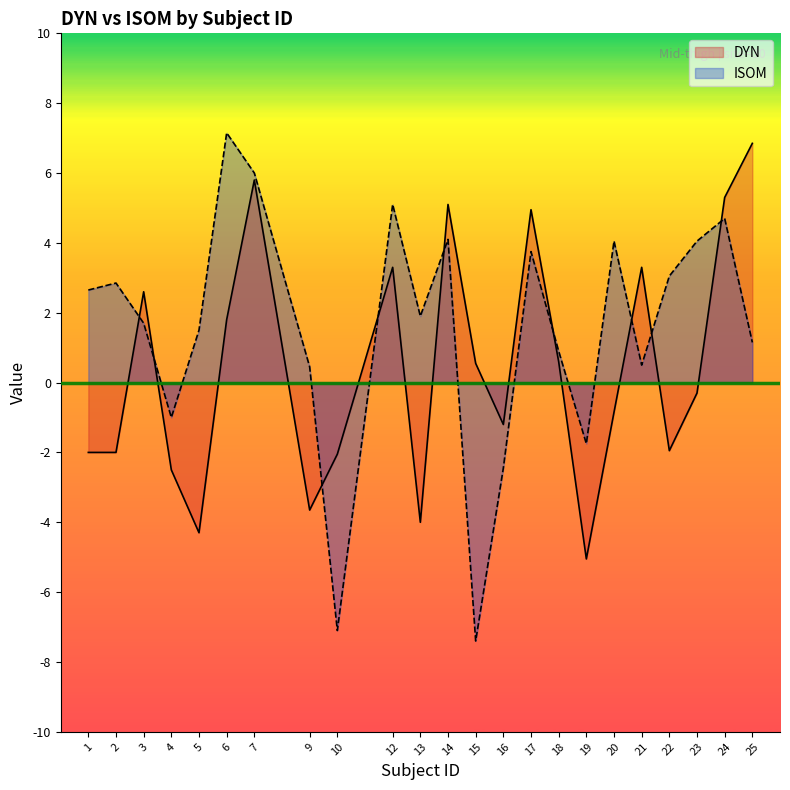

Where is the first local maximum for DYN?

3